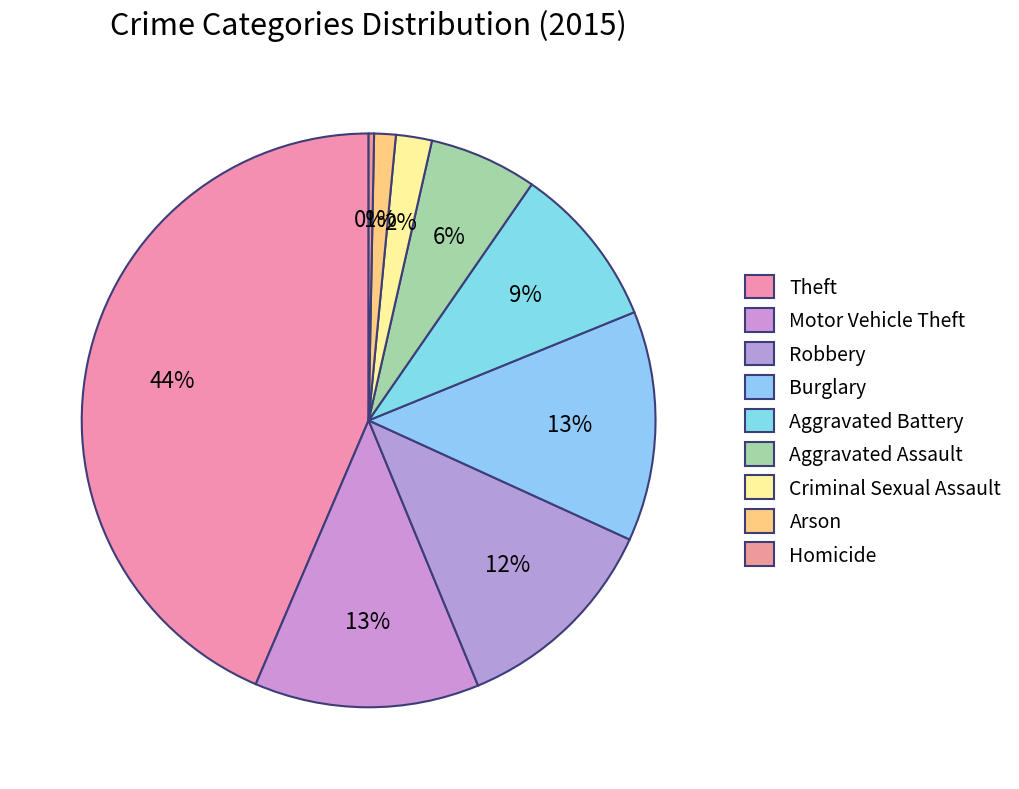

How many segments does this pie chart have?

9